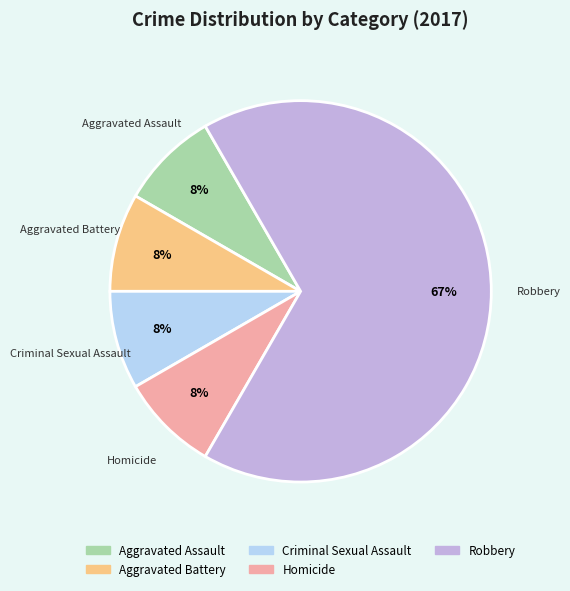

Is it true that Robbery is 67% of the pie?

True